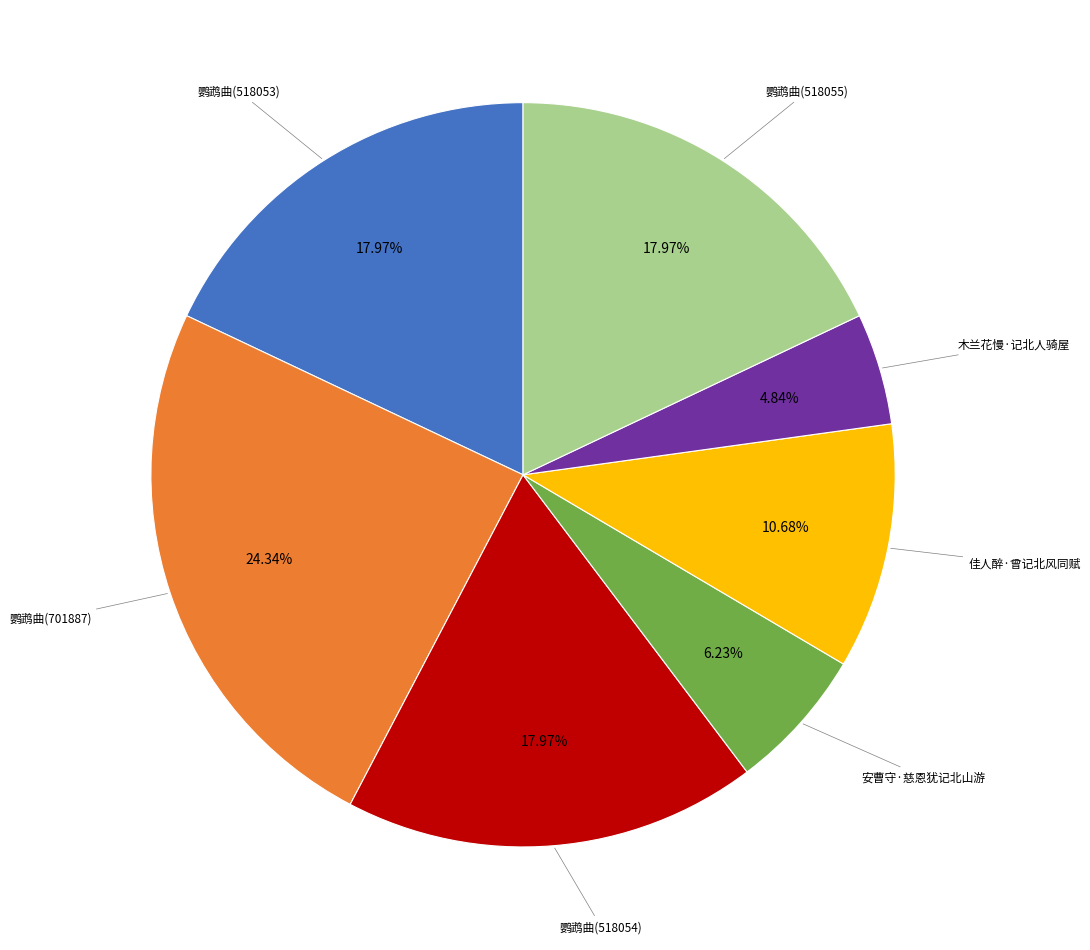

Does any single category account for the majority?

No